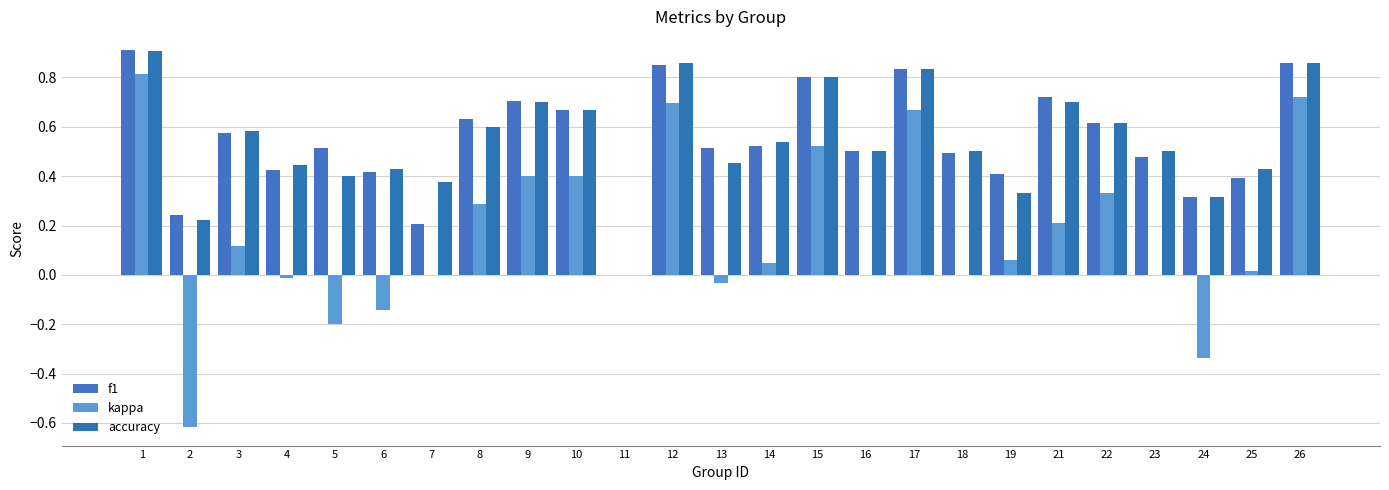

Between 3 and 11, which series saw the biggest shift?

accuracy